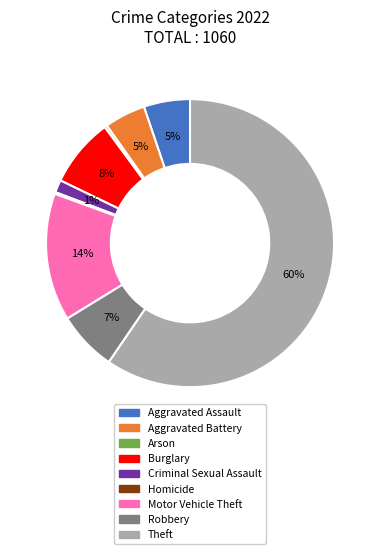

True or false: Arson accounts for 0% of the total.

True